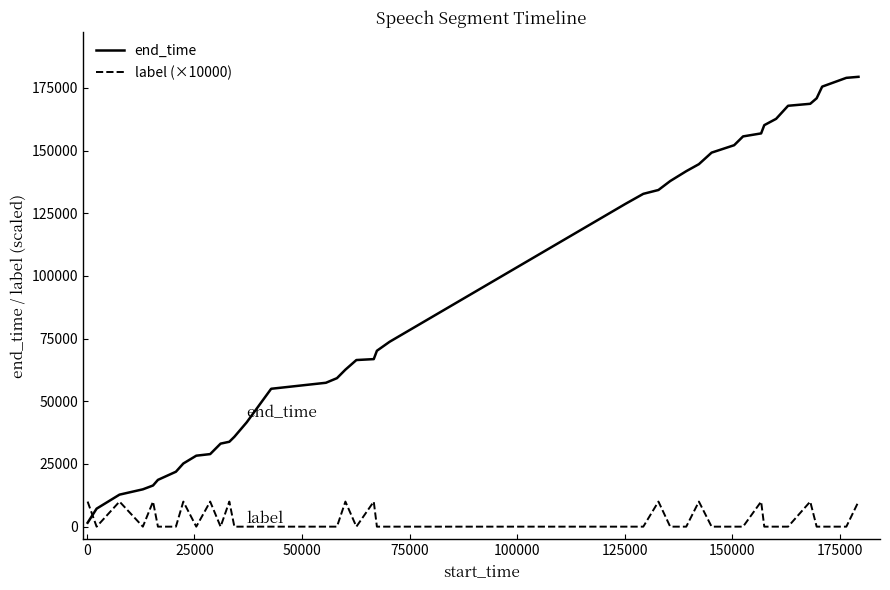

True or false: label (×10000) and end_time intersect in this chart.

True